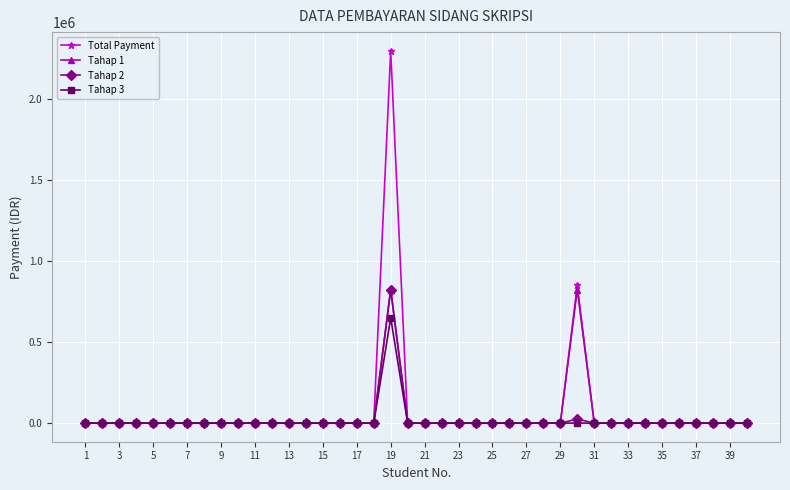

Which series has the widest spread of values?

Total Payment